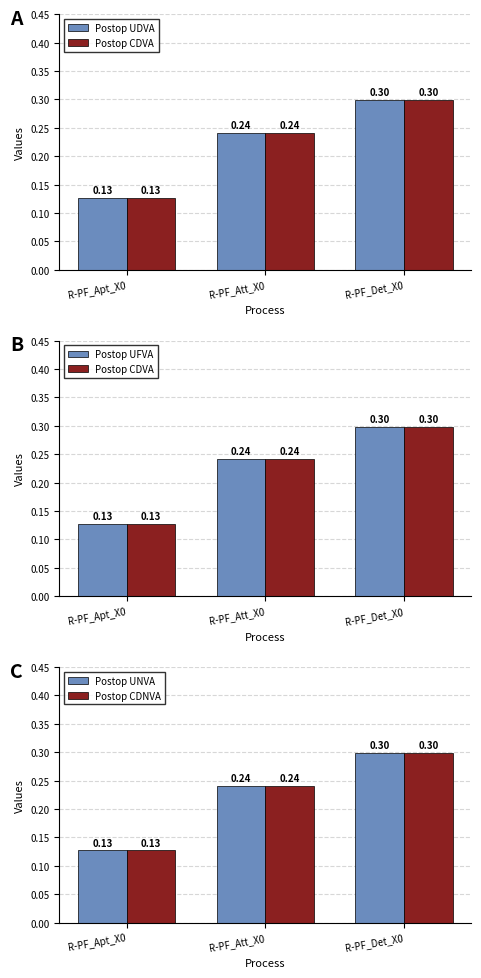

Reading left to right, transcribe all the data shown in this chart.

Postop UDVA: 0.1	0.2	0.3
Postop CDVA: 0.1	0.2	0.3
Postop UFVA: 0.1	0.2	0.3
Postop UNVA: 0.1	0.2	0.3
Postop CDNVA: 0.1	0.2	0.3